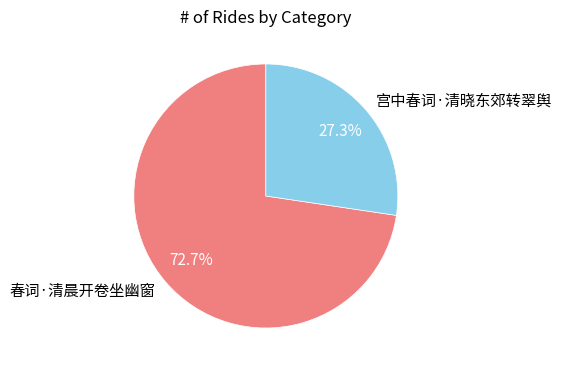

Which slice is the largest?

春词·清晨开卷坐幽窗